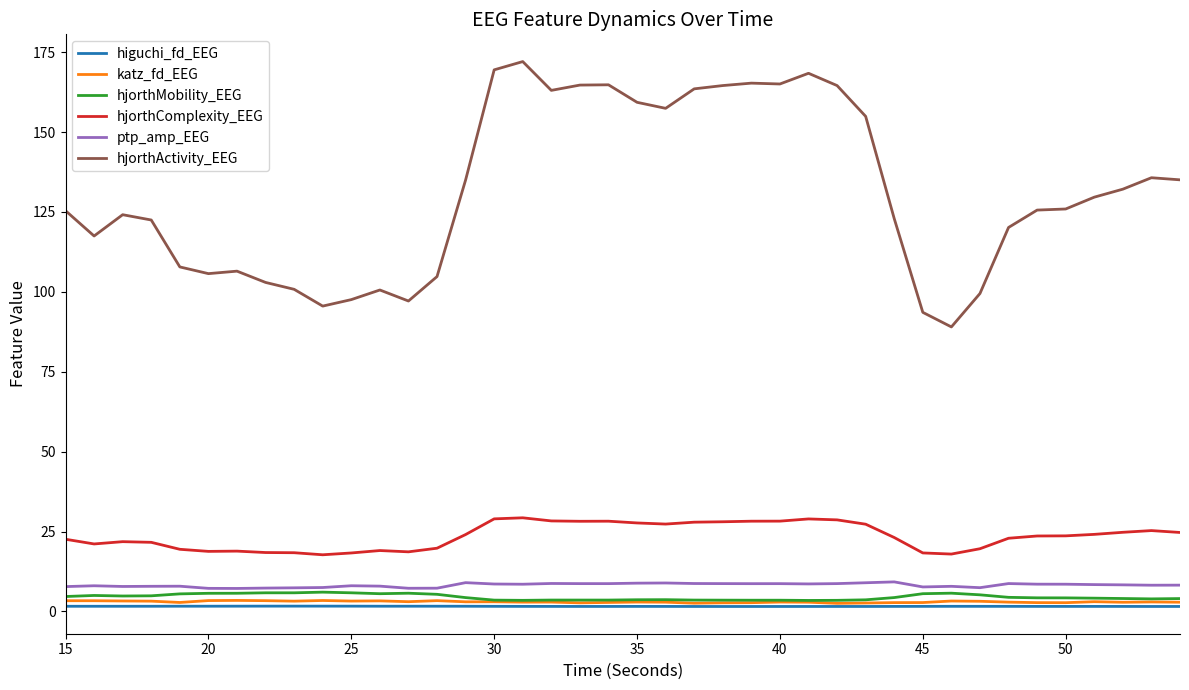

How many series are shown in this chart?

6